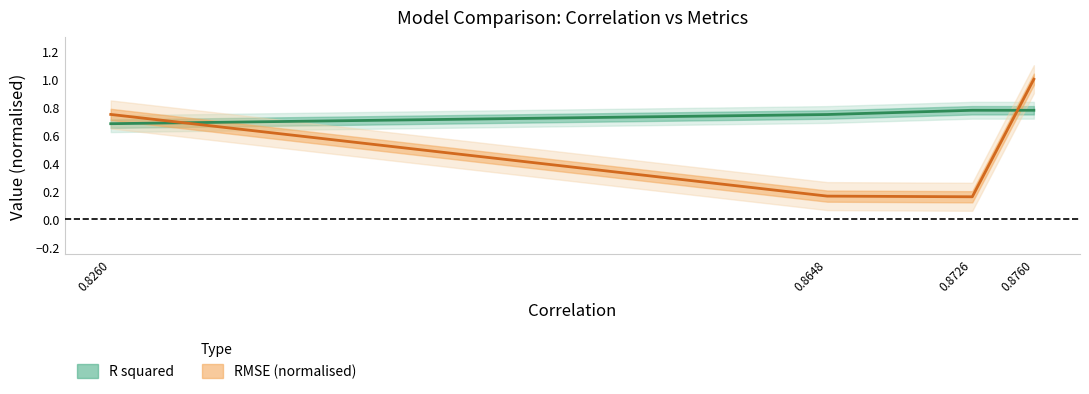

The RMSE (normalised) series shows 0.2 at 0.8648. True or false?

True